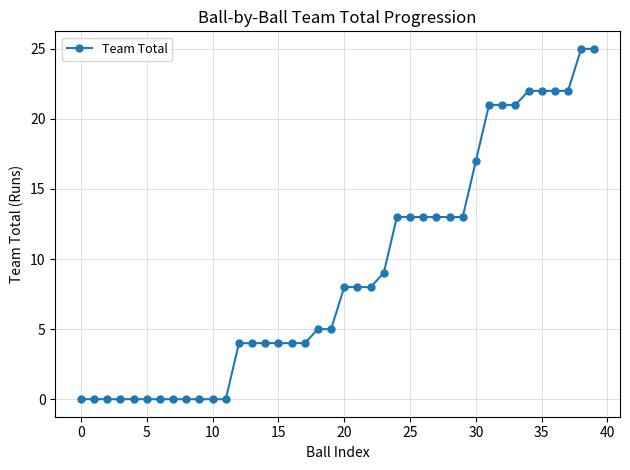

What is the value of the 27th point from the left?

13